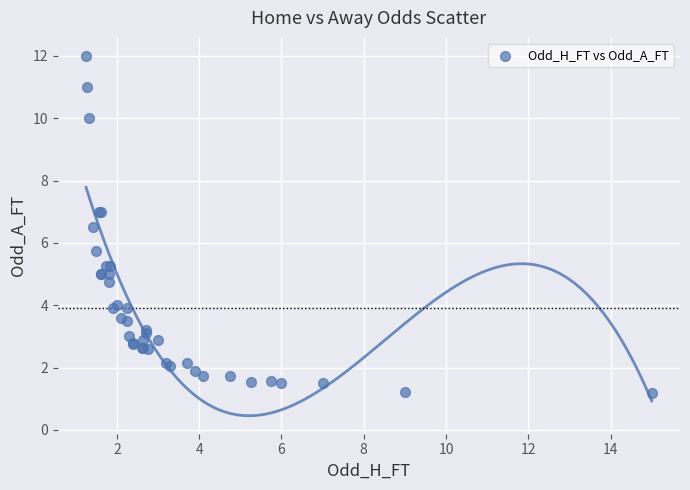

What Y value in the scatter plot is closest to 6?

5.8